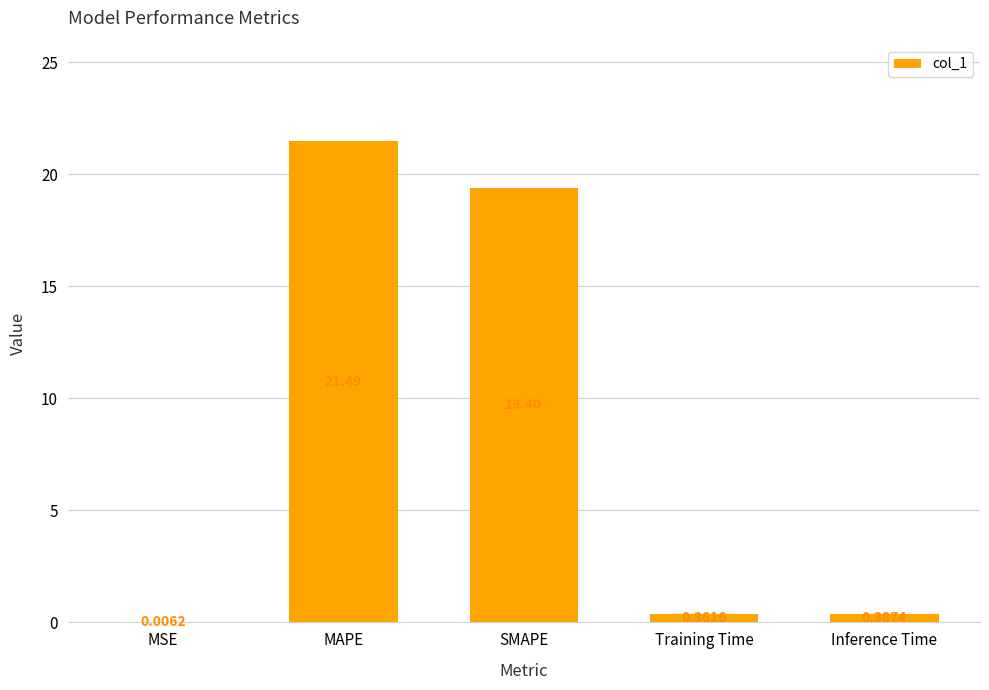

Which category has the highest value across all series?

MAPE